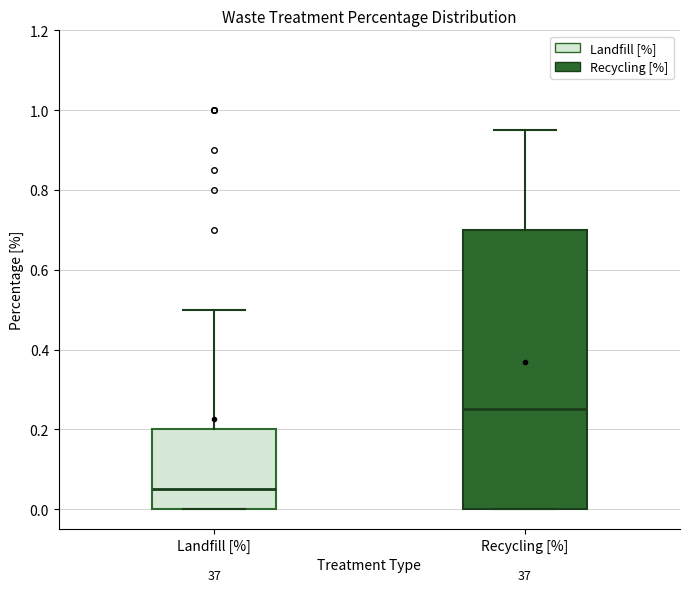

Which box is the tallest, from its lower edge to its upper edge?

Recycling [%]